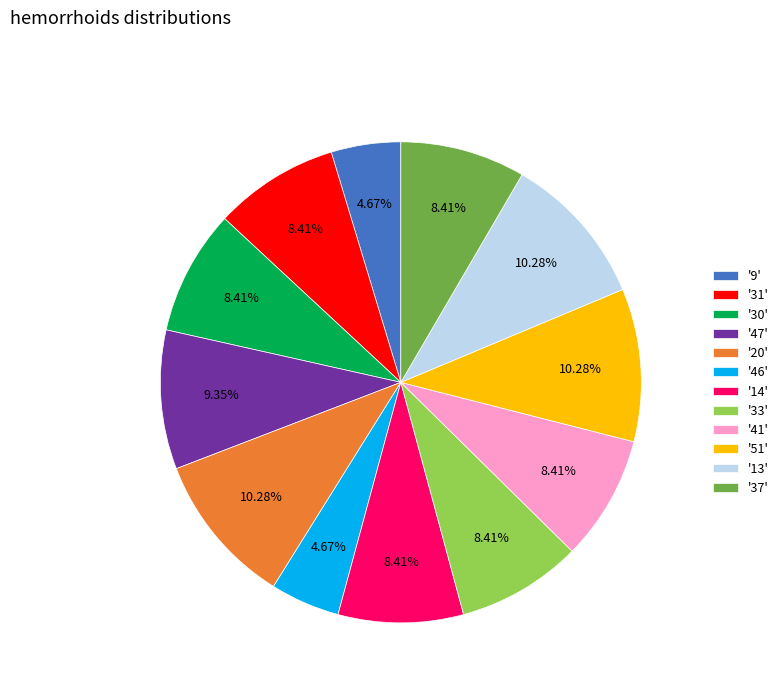

To the nearest percent, what is the difference between the largest and smallest slice percentages?

6%